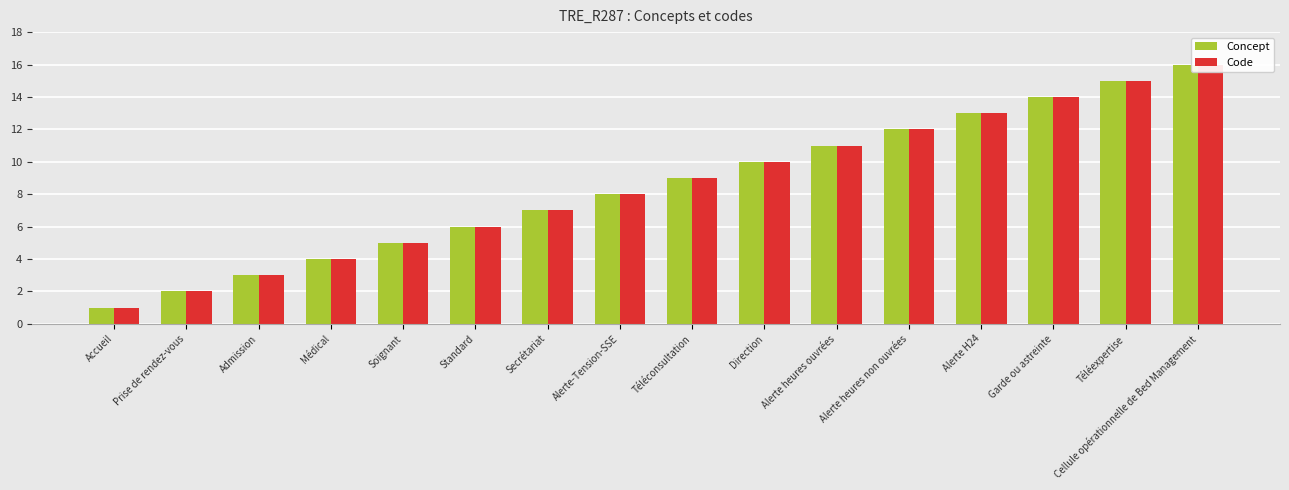

At Admission, list the series in order from largest to smallest.

Concept, Code